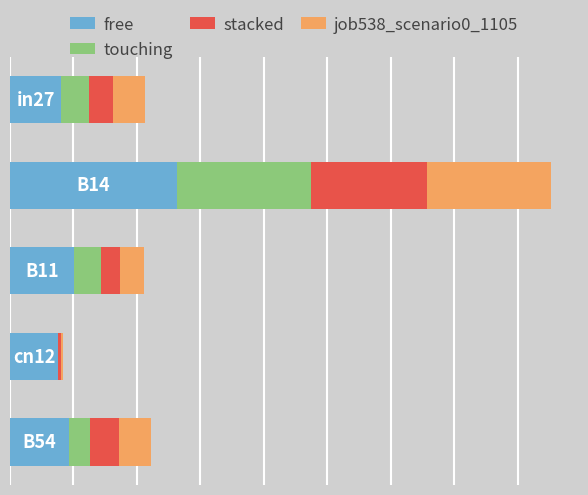

What is the average value of the free series?

0.3